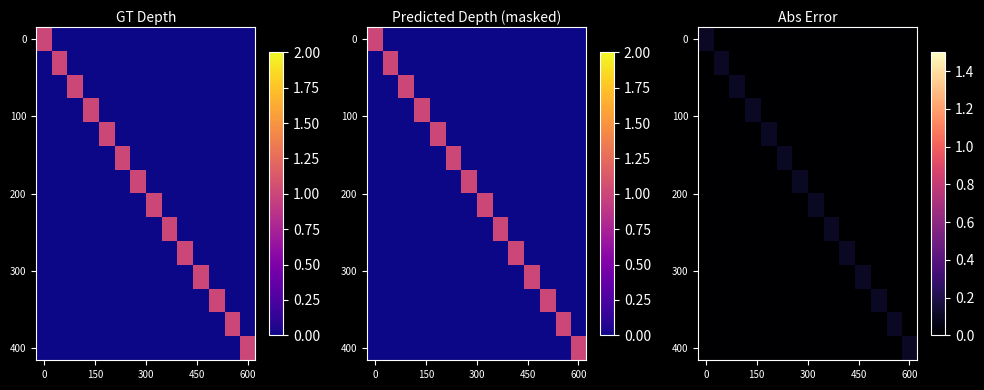

Count the number of categories in the chart.

14